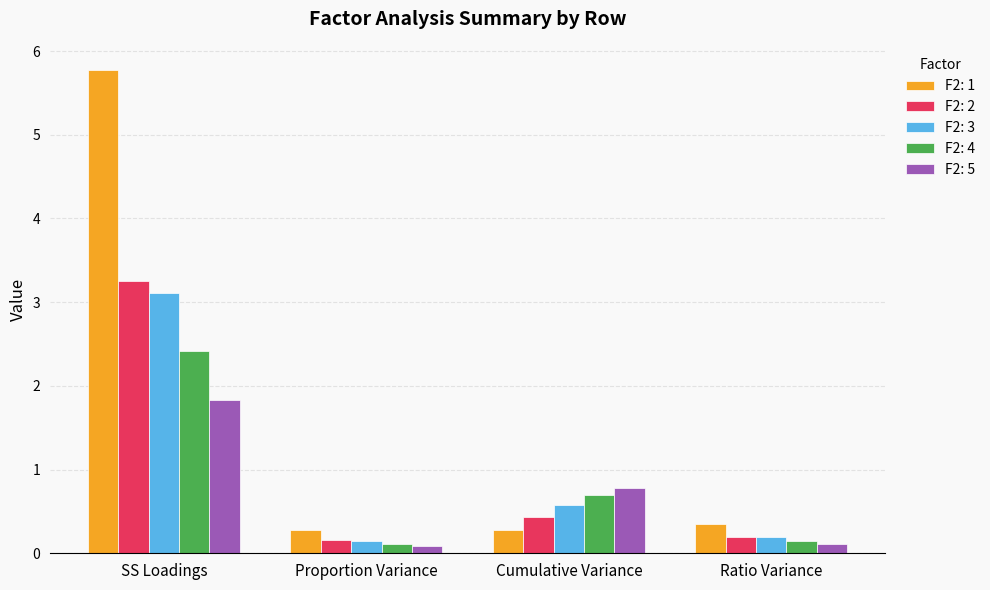

What value does the F2: 4 series have at SS Loadings?

2.4